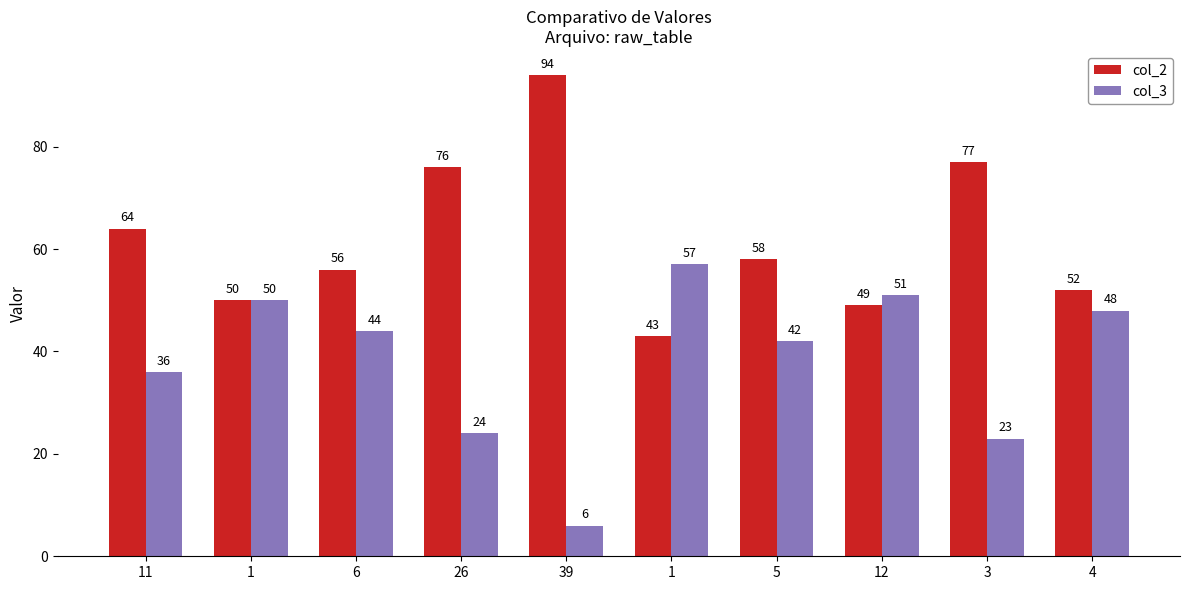

Count the number of data series in this chart.

2